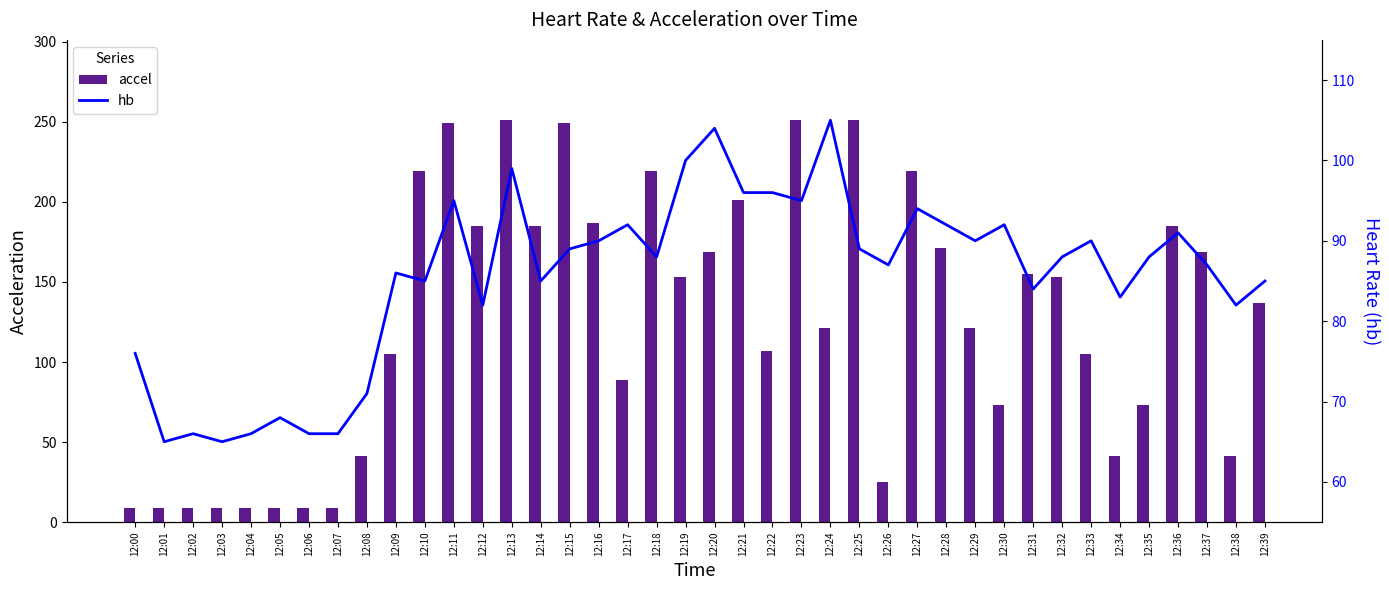

Reading left to right, list all the values displayed in this chart.

accel: 12:00=9	12:01=9	12:02=9	12:03=9	12:04=9	12:05=9	12:06=9	12:07=9	12:08=41	12:09=105	12:10=219	12:11=249	12:12=185	12:13=251	12:14=185	12:15=249	12:16=187	12:17=89	12:18=219	12:19=153	12:20=169	12:21=201	12:22=107	12:23=251	12:24=121	12:25=251	12:26=25	12:27=219	12:28=171	12:29=121	12:30=73	12:31=155	12:32=153	12:33=105	12:34=41	12:35=73	12:36=185	12:37=169	12:38=41	12:39=137
hb: 12:00=76	12:01=65	12:02=66	12:03=65	12:04=66	12:05=68	12:06=66	12:07=66	12:08=71	12:09=86	12:10=85	12:11=95	12:12=82	12:13=99	12:14=85	12:15=89	12:16=90	12:17=92	12:18=88	12:19=100	12:20=104	12:21=96	12:22=96	12:23=95	12:24=105	12:25=89	12:26=87	12:27=94	12:28=92	12:29=90	12:30=92	12:31=84	12:32=88	12:33=90	12:34=83	12:35=88	12:36=91	12:37=87	12:38=82	12:39=85